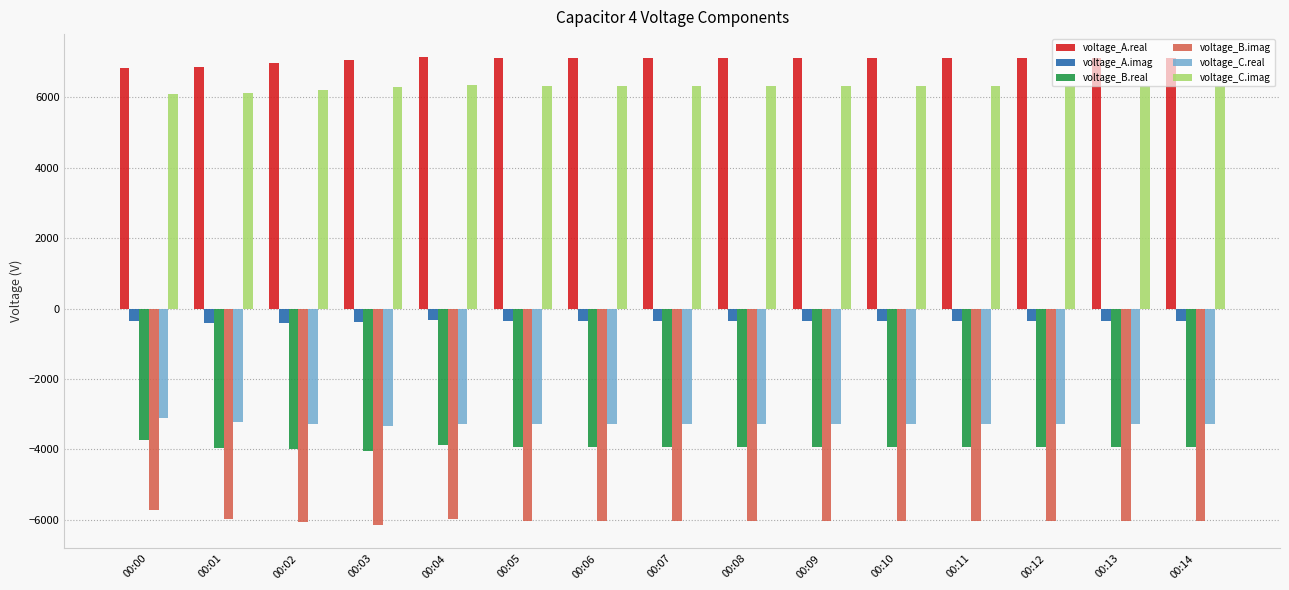

What is the difference between the voltage_A.imag values at 00:10 and 00:04?

19.9